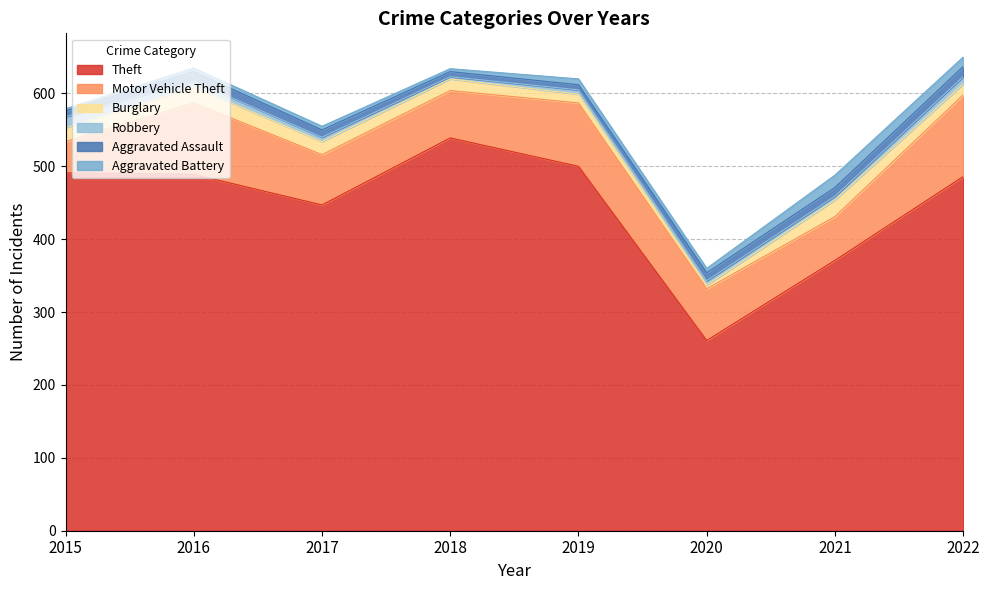

Does the chart display data point markers on the line(s)?

No